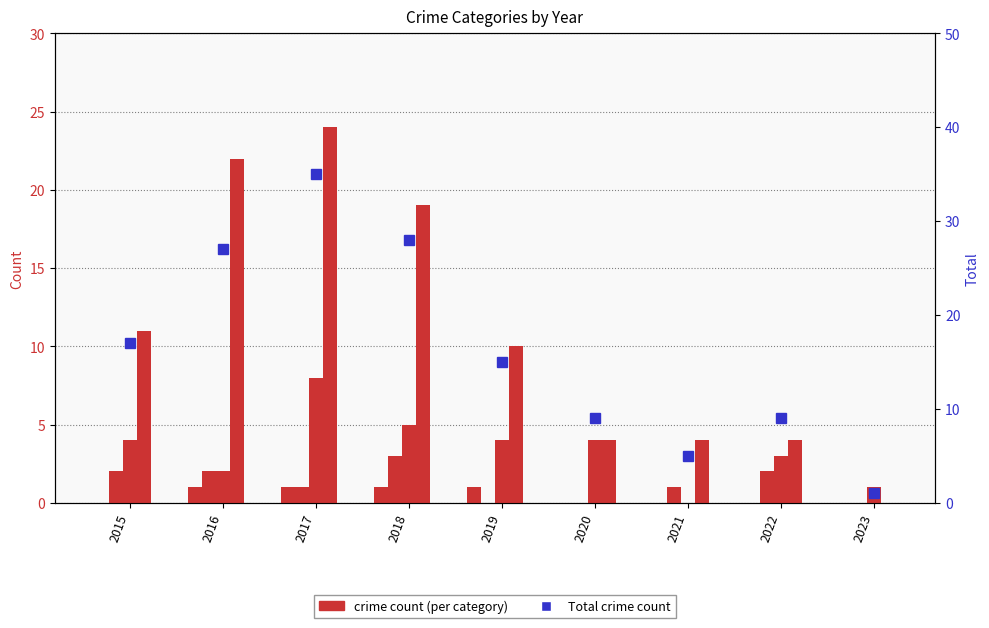

Reading right to left, transcribe all the data shown in this chart.

Aggravated Assault: 2023=0	2022=0	2021=0	2020=0	2019=1	2018=1	2017=1	2016=1	2015=0
Aggravated Battery: 2023=0	2022=2	2021=1	2020=0	2019=0	2018=3	2017=1	2016=2	2015=2
Robbery: 2023=1	2022=3	2021=0	2020=4	2019=4	2018=5	2017=8	2016=2	2015=4
Theft: 2023=0	2022=4	2021=4	2020=4	2019=10	2018=19	2017=24	2016=22	2015=11
Total: 2023=1	2022=9	2021=5	2020=9	2019=15	2018=28	2017=35	2016=27	2015=17